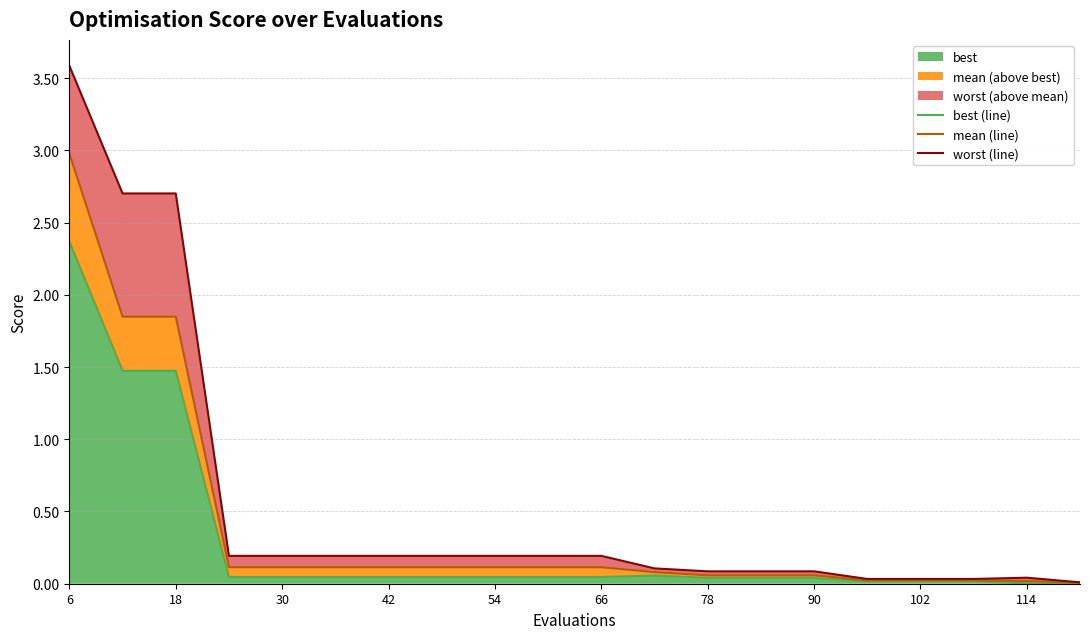

What is the maximum value for best?

2.4